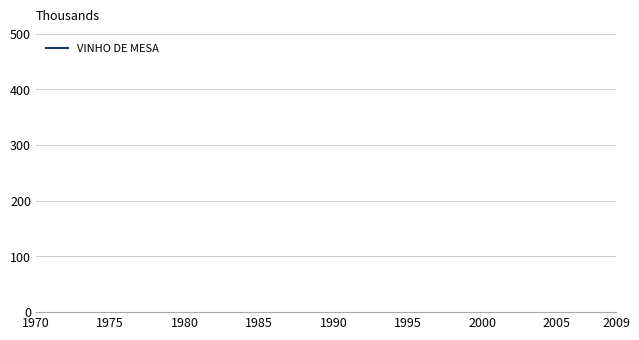

True or false: the data shows 450989.9 at 12.

False